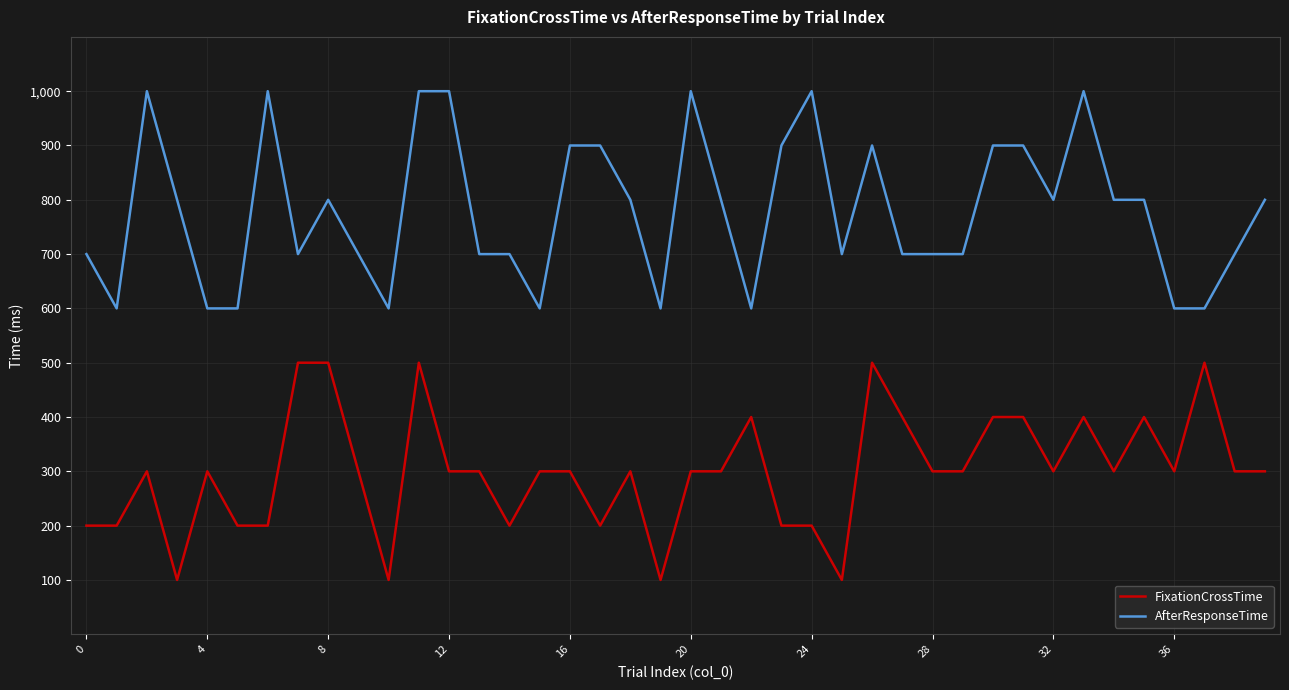

What is the minimum value shown in the chart?

100